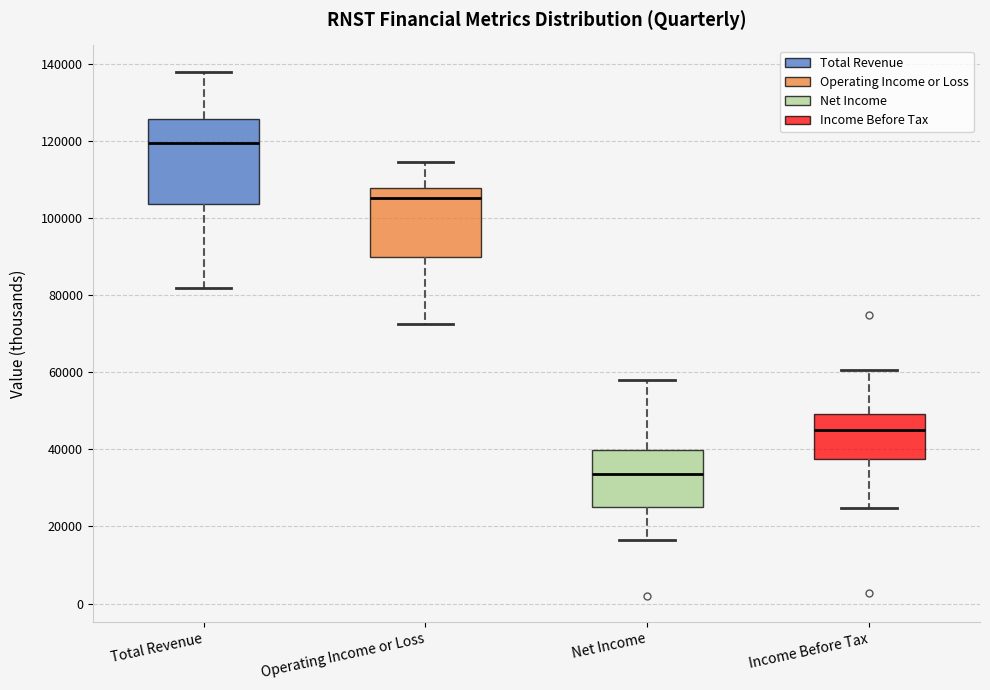

Which box's median line is the lowest?

Net Income